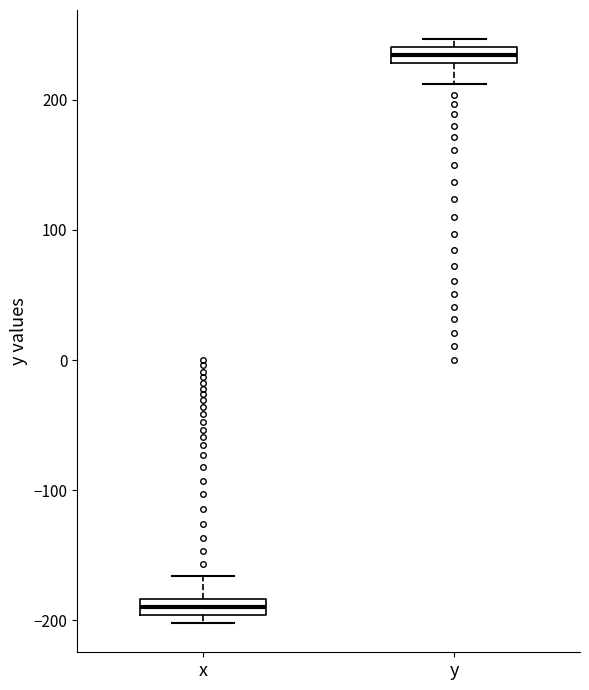

Which box has the lowest median line?

x